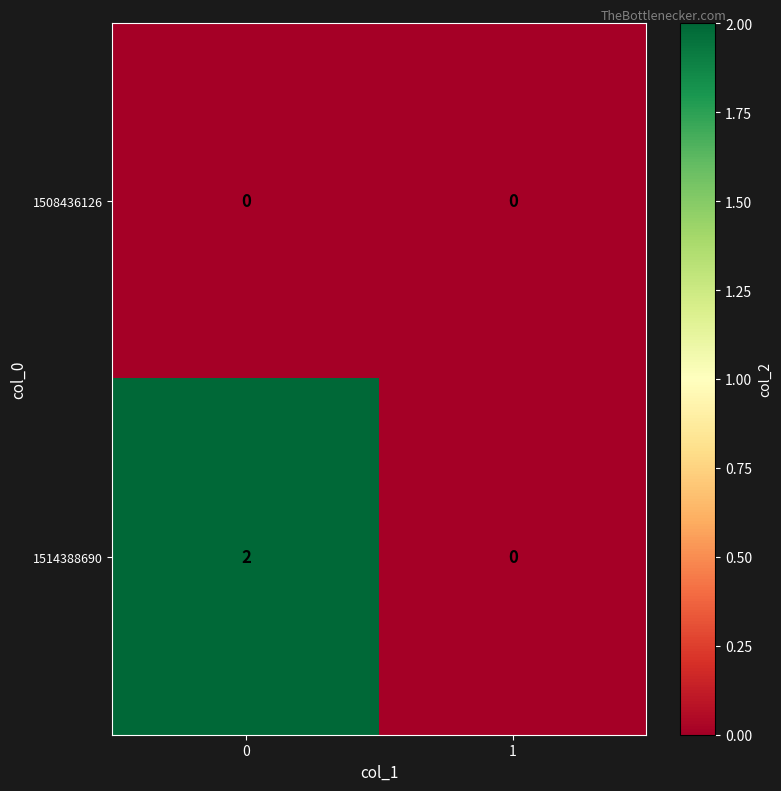

Reading left to right, transcribe all the data shown in this chart.

1508436126: 0	0
1514388690: 2	0